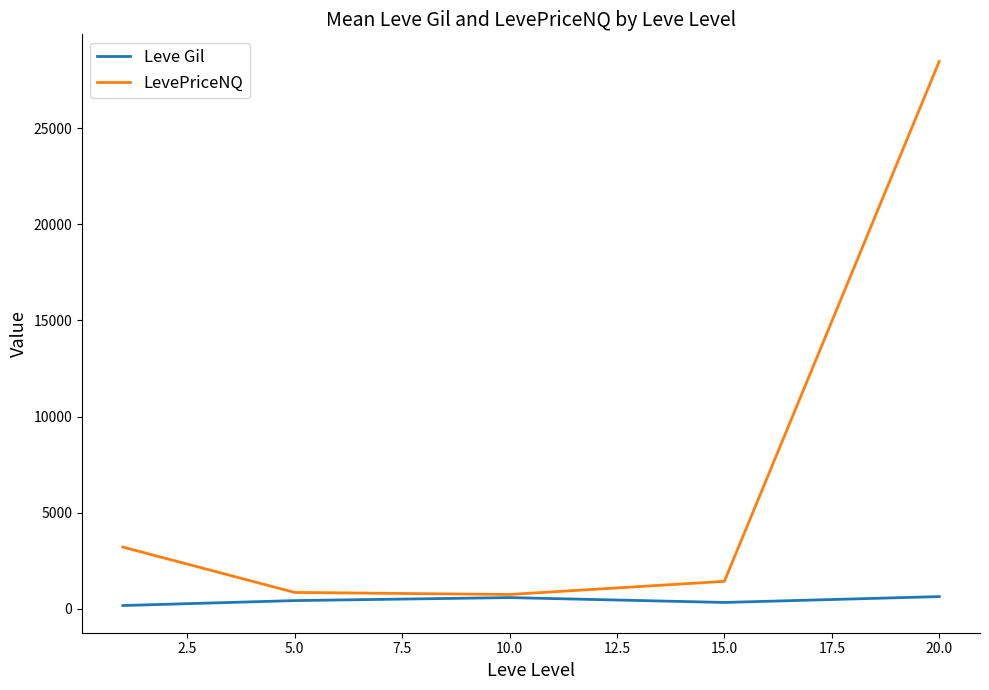

Which series has the largest range (max minus min)?

LevePriceNQ